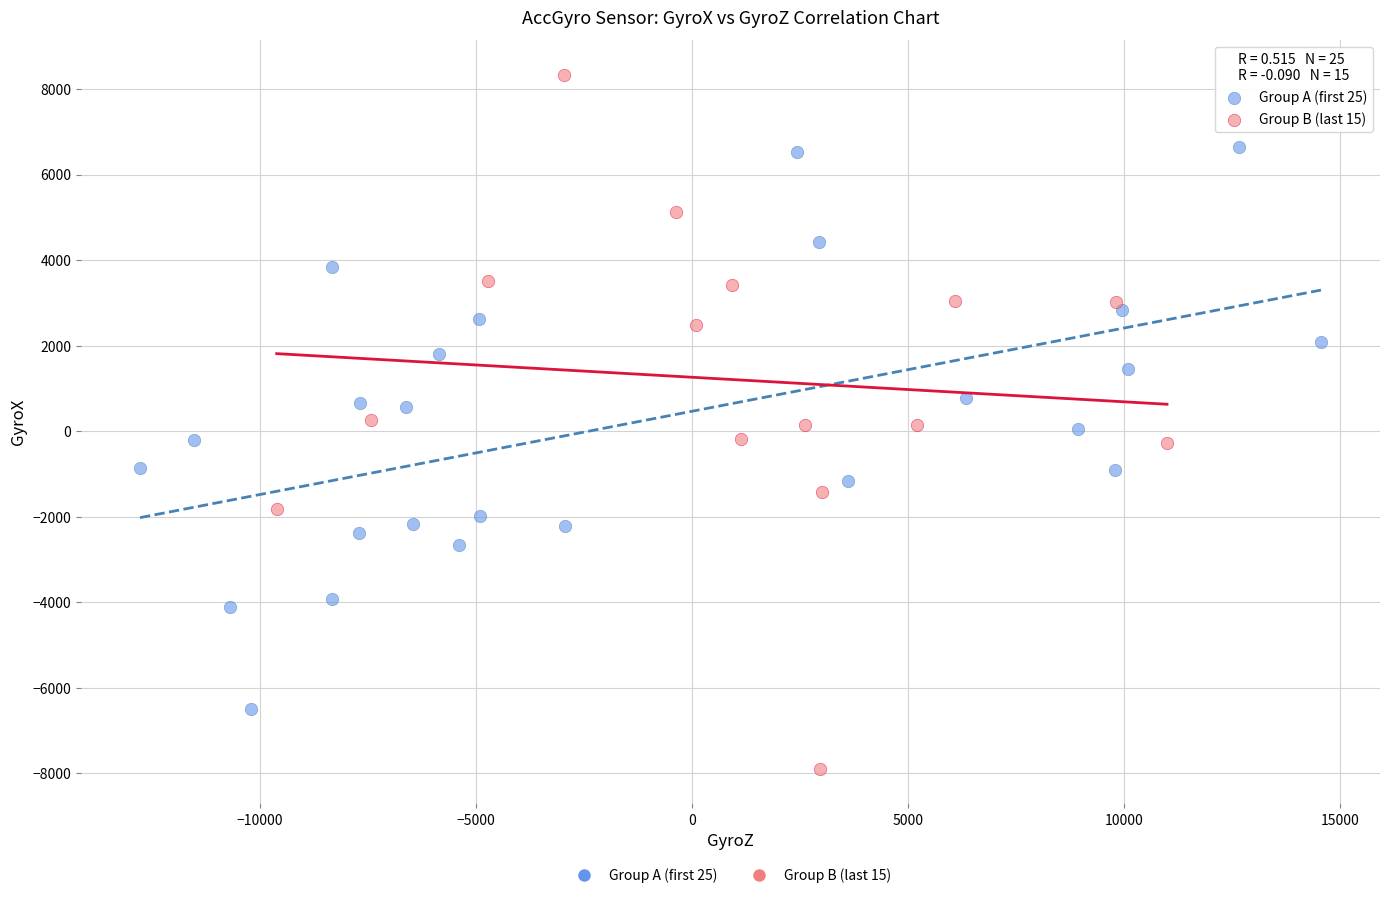

Which series has the largest Y range (max minus min)?

Group B (last 15)